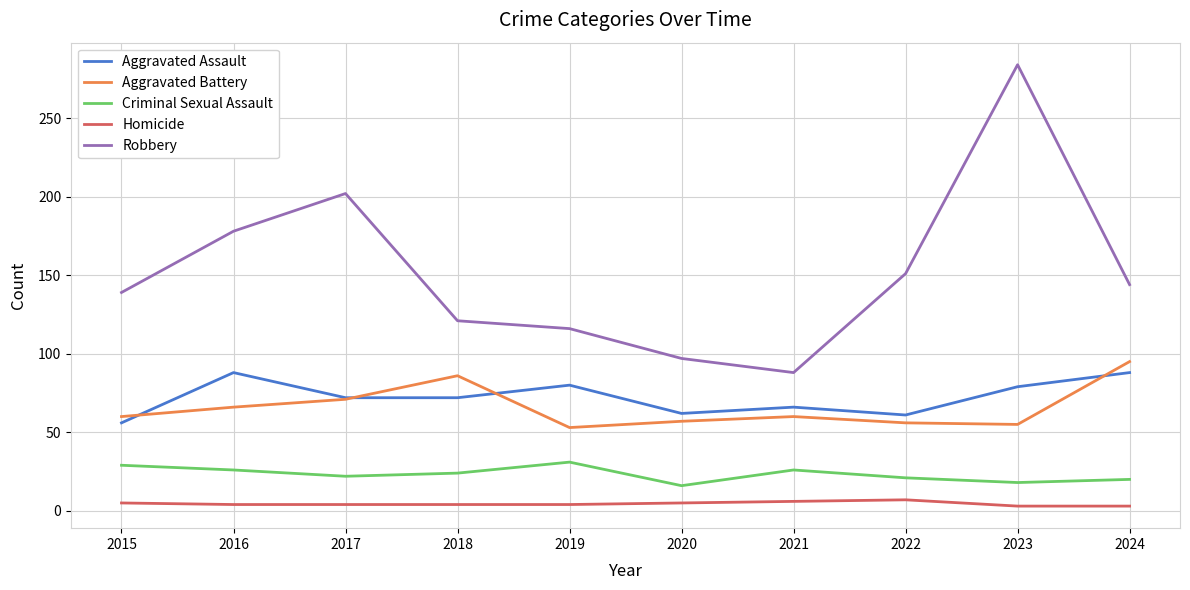

What is the minimum value for Aggravated Battery?

53